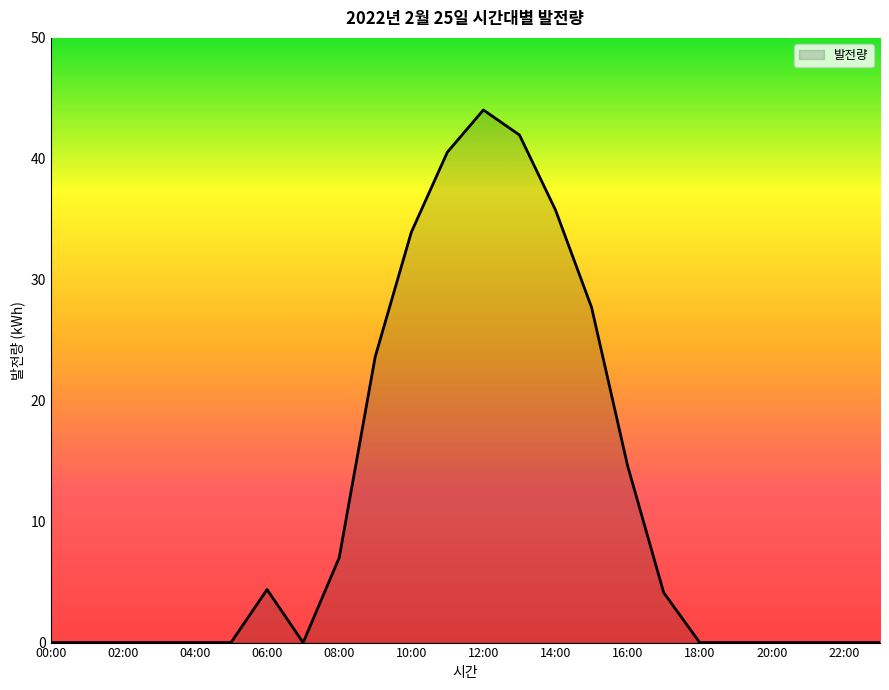

What is the maximum value shown in the chart?

44.0